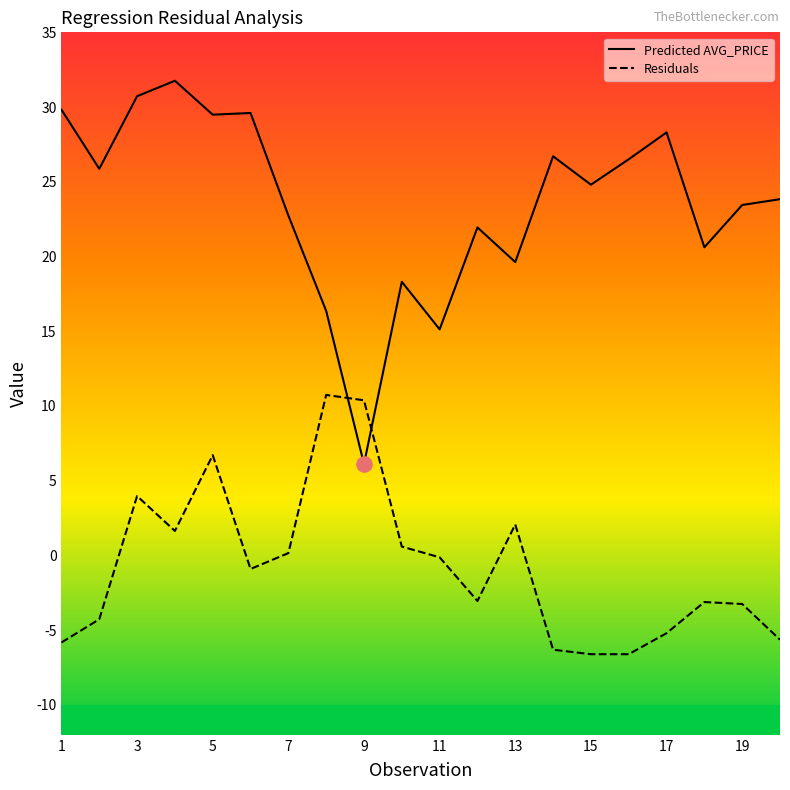

Which series has the largest total across all categories?

Predicted AVG_PRICE